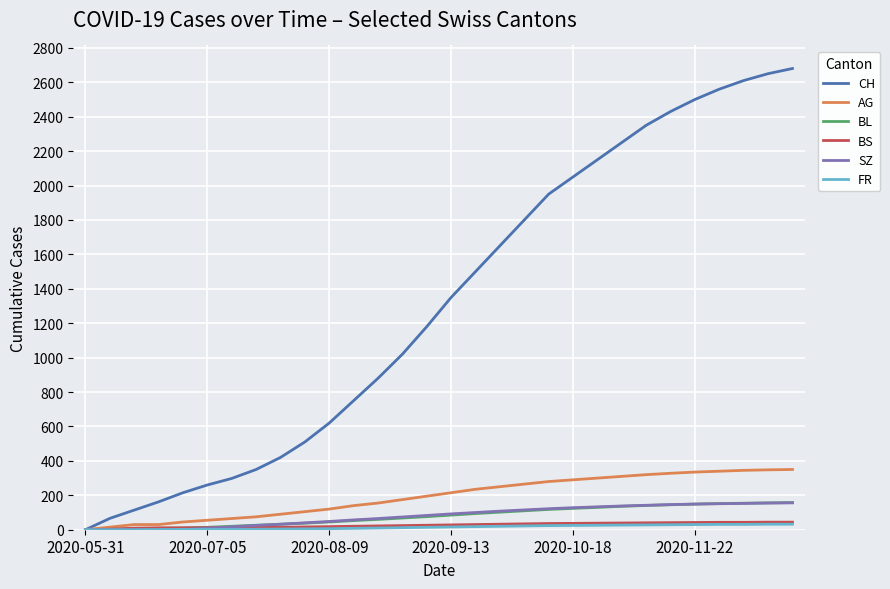

What is the highest value of the AG series?

350